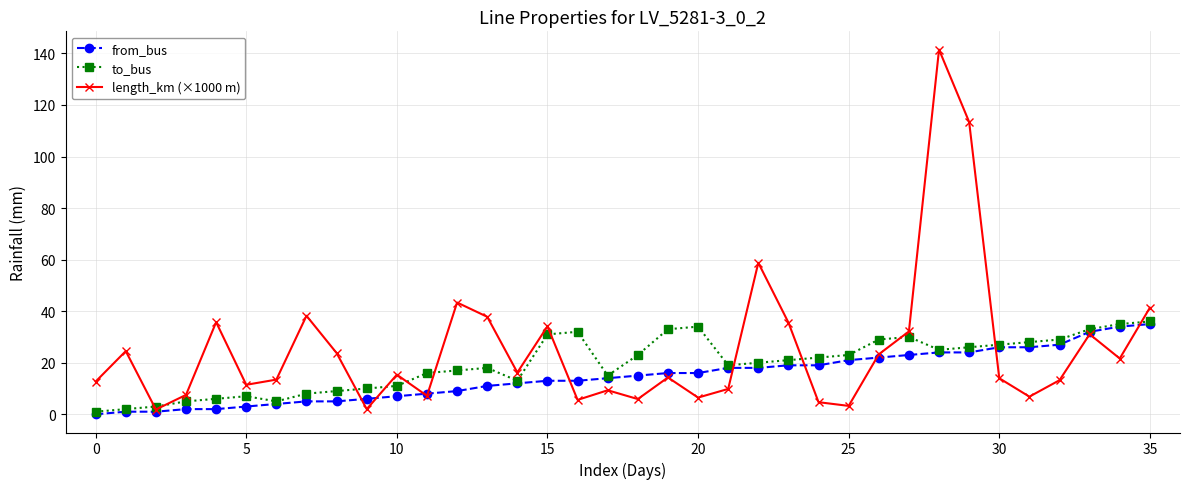

Rank the series by their average value, from highest to lowest.

length_km (×1000 m), to_bus, from_bus